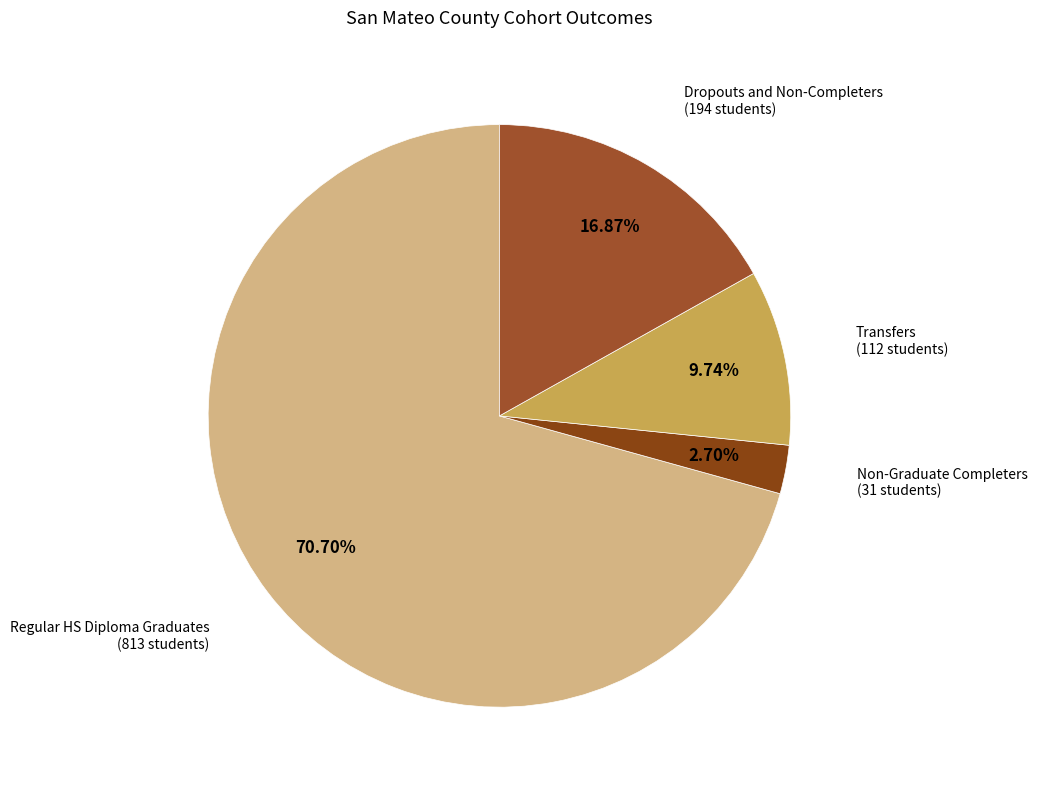

Is the sum of Non-Graduate Completers and Regular HS Diploma Graduates greater than half?

Yes